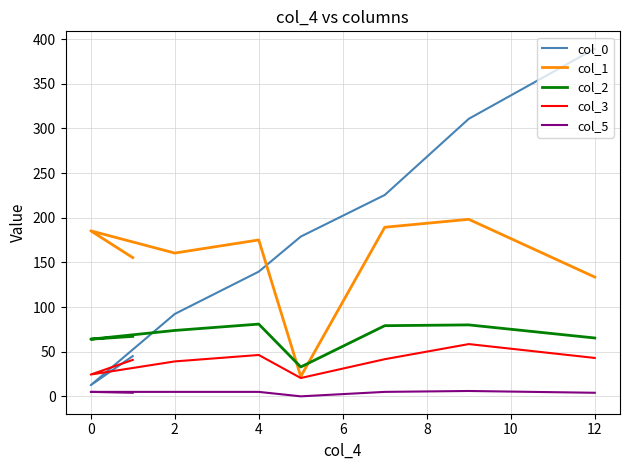

What is the value of the col_1 point at the 2nd from the left?

185.3